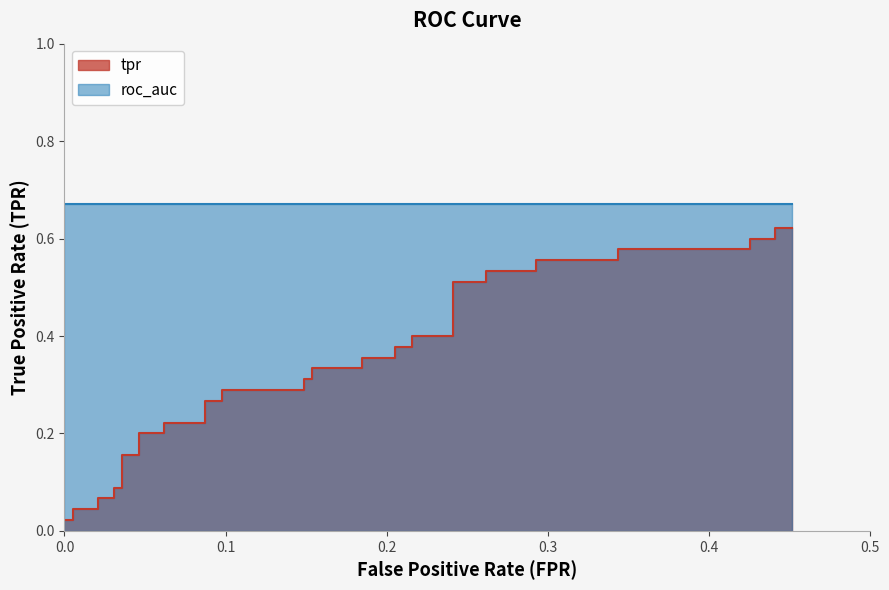

Reading right to left, extract all data points from this chart.

0.6	0.6	0.6	0.6	0.6	0.6	0.6	0.6	0.5	0.5	0.5	0.5	0.4	0.4	0.4	0.4	0.4	0.4	0.3	0.3	0.3	0.3	0.3	0.3	0.3	0.3	0.2	0.2	0.2	0.2	0.2	0.2	0.1	0.1	0.1	0.1	0.0	0.0	0.0	0.0